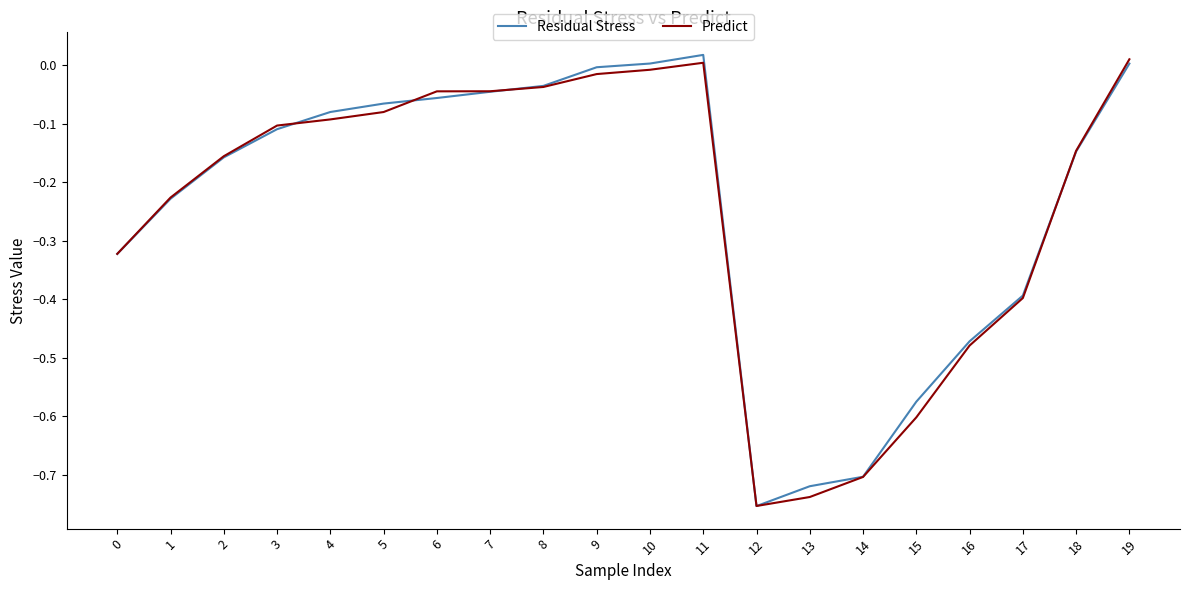

What is the sum of all Residual Stress values?

-4.8